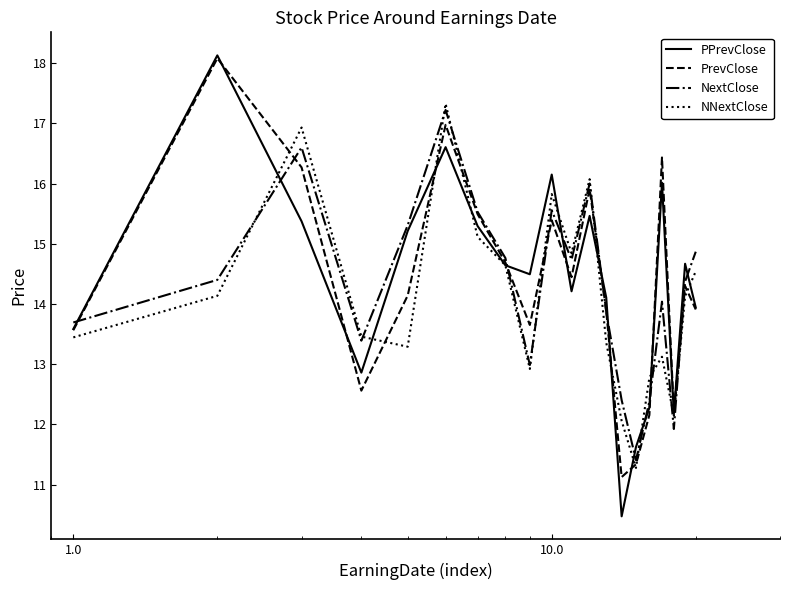

Which series has the largest range (max minus min)?

PPrevClose